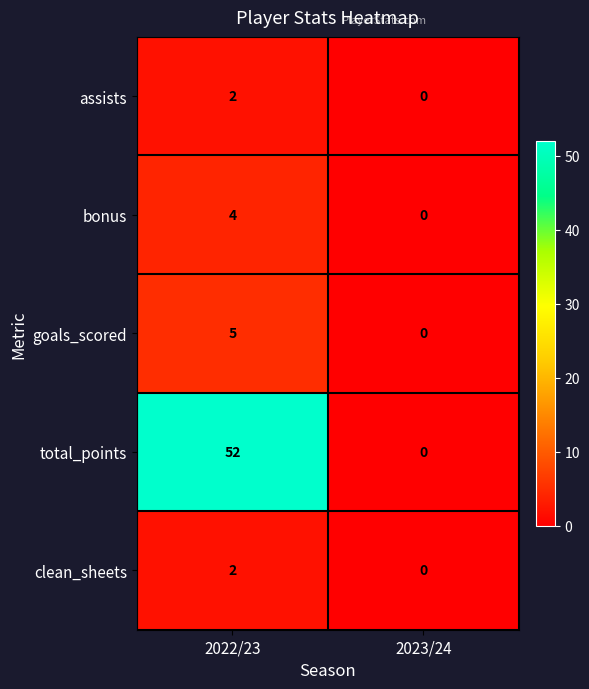

At how many categories does at least one series exceed 47?

1